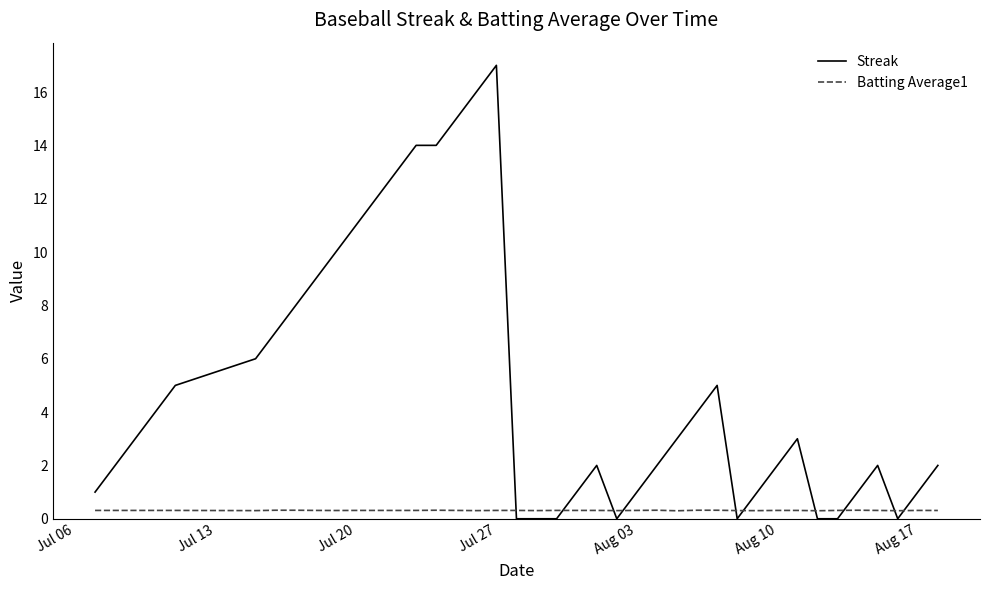

Does the chart display data point markers on the line(s)?

No